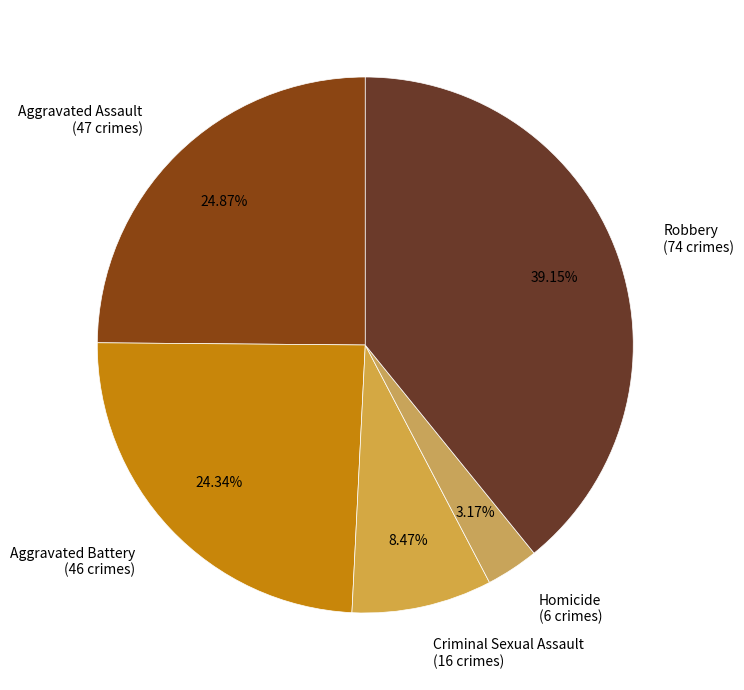

Is it true that Aggravated Assault is 15% of the pie?

False